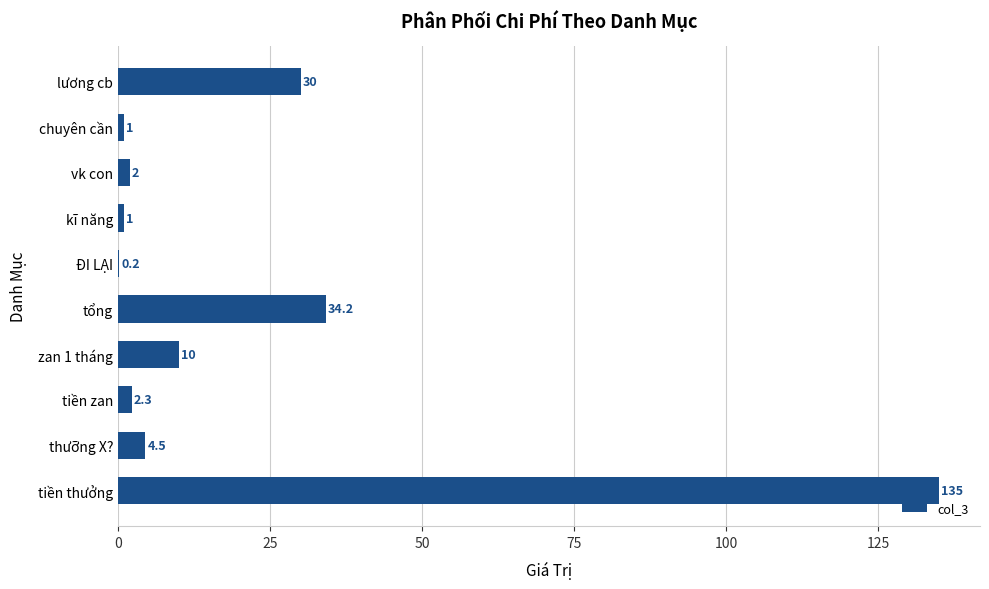

True or false: the data shows 1.0 at kĩ năng.

True